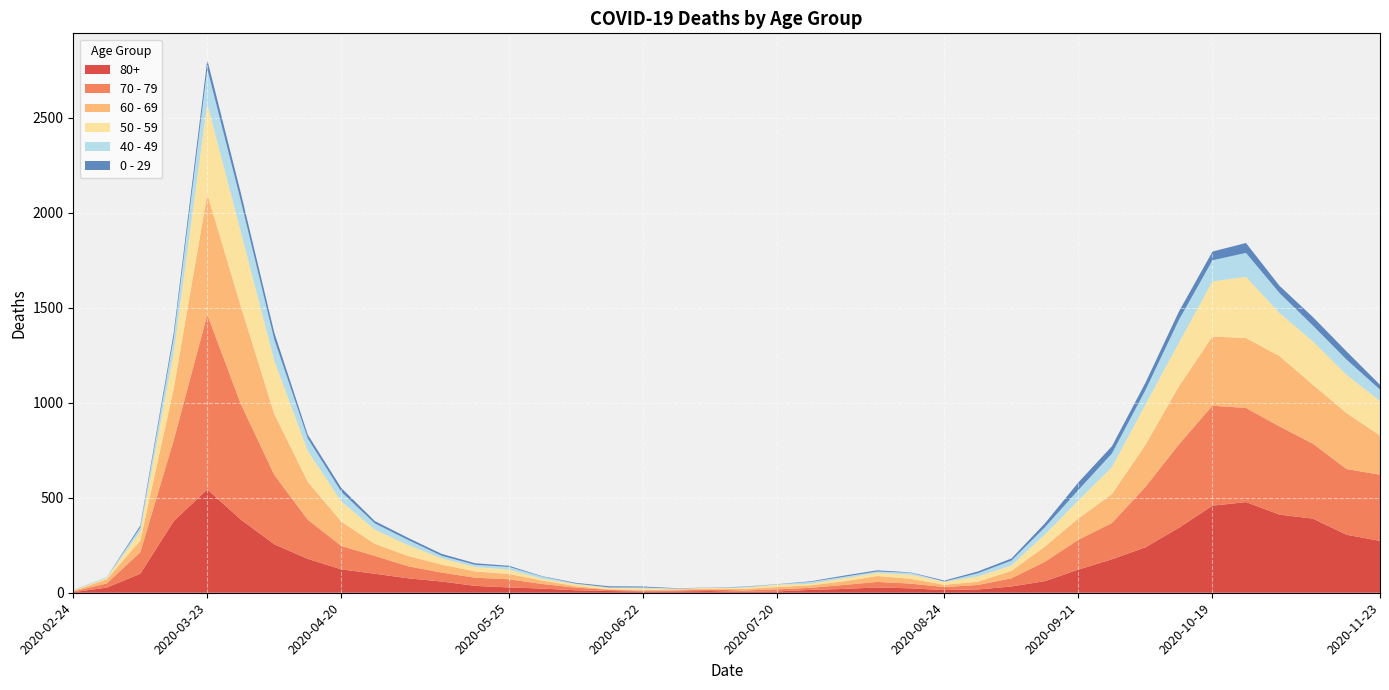

Reading right to left, list all the values displayed in this chart.

80+: 2020-11-23=273	2020-11-16=305	2020-11-09=390	2020-11-02=411	2020-10-26=477	2020-10-19=458	2020-10-12=342	2020-10-05=239	2020-09-28=176	2020-09-21=122	2020-09-14=61	2020-09-07=33	2020-08-31=17	2020-08-24=14	2020-08-17=23	2020-08-10=28	2020-08-03=20	2020-07-27=15	2020-07-20=7	2020-07-13=5	2020-07-06=9	2020-06-29=7	2020-06-22=6	2020-06-15=9	2020-06-08=13	2020-06-01=22	2020-05-25=28	2020-05-18=36	2020-05-11=59	2020-05-04=76	2020-04-27=100	2020-04-20=123	2020-04-13=178	2020-04-06=255	2020-03-30=385	2020-03-23=544	2020-03-16=377	2020-03-09=100	2020-03-02=27	2020-02-24=3
70 - 79: 2020-11-23=348	2020-11-16=346	2020-11-09=394	2020-11-02=464	2020-10-26=495	2020-10-19=526	2020-10-12=439	2020-10-05=318	2020-09-28=191	2020-09-21=157	2020-09-14=102	2020-09-07=43	2020-08-31=24	2020-08-24=16	2020-08-17=25	2020-08-10=29	2020-08-03=21	2020-07-27=11	2020-07-20=11	2020-07-13=7	2020-07-06=8	2020-06-29=5	2020-06-22=5	2020-06-15=6	2020-06-08=14	2020-06-01=24	2020-05-25=43	2020-05-18=43	2020-05-11=47	2020-05-04=63	2020-04-27=94	2020-04-20=123	2020-04-13=206	2020-04-06=365	2020-03-30=608	2020-03-23=920	2020-03-16=427	2020-03-09=113	2020-03-02=22	2020-02-24=4
60 - 69: 2020-11-23=206	2020-11-16=294	2020-11-09=310	2020-11-02=370	2020-10-26=368	2020-10-19=364	2020-10-12=305	2020-10-05=221	2020-09-28=152	2020-09-21=112	2020-09-14=80	2020-09-07=39	2020-08-31=17	2020-08-24=12	2020-08-17=25	2020-08-10=31	2020-08-03=19	2020-07-27=13	2020-07-20=12	2020-07-13=8	2020-07-06=3	2020-06-29=6	2020-06-22=3	2020-06-15=3	2020-06-08=8	2020-06-01=18	2020-05-25=28	2020-05-18=33	2020-05-11=42	2020-05-04=54	2020-04-27=63	2020-04-20=128	2020-04-13=199	2020-04-06=320	2020-03-30=514	2020-03-23=634	2020-03-16=272	2020-03-09=61	2020-03-02=22	2020-02-24=2
50 - 59: 2020-11-23=182	2020-11-16=202	2020-11-09=228	2020-11-02=227	2020-10-26=322	2020-10-19=290	2020-10-12=230	2020-10-05=212	2020-09-28=142	2020-09-21=95	2020-09-14=64	2020-09-07=28	2020-08-31=28	2020-08-24=15	2020-08-17=22	2020-08-10=16	2020-08-03=16	2020-07-27=8	2020-07-20=12	2020-07-13=6	2020-07-06=5	2020-06-29=3	2020-06-22=9	2020-06-15=8	2020-06-08=10	2020-06-01=9	2020-05-25=23	2020-05-18=23	2020-05-11=33	2020-05-04=57	2020-04-27=75	2020-04-20=106	2020-04-13=163	2020-04-06=281	2020-03-30=392	2020-03-23=475	2020-03-16=190	2020-03-09=48	2020-03-02=7	2020-02-24=3
40 - 49: 2020-11-23=60	2020-11-16=80	2020-11-09=83	2020-11-02=105	2020-10-26=126	2020-10-19=111	2020-10-12=120	2020-10-05=76	2020-09-28=72	2020-09-21=55	2020-09-14=38	2020-09-07=26	2020-08-31=17	2020-08-24=2	2020-08-17=10	2020-08-10=8	2020-08-03=8	2020-07-27=10	2020-07-20=2	2020-07-13=4	2020-07-06=1	2020-06-29=1	2020-06-22=5	2020-06-15=2	2020-06-08=3	2020-06-01=12	2020-05-25=14	2020-05-18=12	2020-05-11=13	2020-05-04=27	2020-04-27=33	2020-04-20=51	2020-04-13=66	2020-04-06=111	2020-03-30=163	2020-03-23=183	2020-03-16=79	2020-03-09=21	2020-03-02=5	2020-02-24=0
0 - 29: 2020-11-23=25	2020-11-16=43	2020-11-09=45	2020-11-02=38	2020-10-26=52	2020-10-19=46	2020-10-12=44	2020-10-05=39	2020-09-28=38	2020-09-21=40	2020-09-14=20	2020-09-07=11	2020-08-31=9	2020-08-24=5	2020-08-17=2	2020-08-10=6	2020-08-03=6	2020-07-27=3	2020-07-20=1	2020-07-13=2	2020-07-06=1	2020-06-29=2	2020-06-22=5	2020-06-15=6	2020-06-08=4	2020-06-01=2	2020-05-25=6	2020-05-18=8	2020-05-11=10	2020-05-04=11	2020-04-27=12	2020-04-20=20	2020-04-13=19	2020-04-06=36	2020-03-30=42	2020-03-23=47	2020-03-16=25	2020-03-09=10	2020-03-02=0	2020-02-24=1